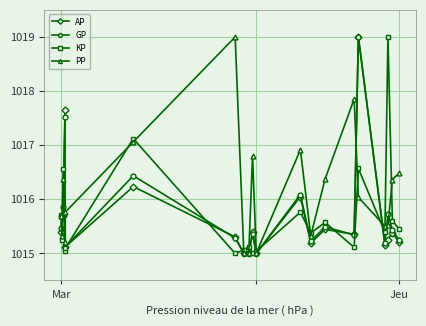

What is the smallest value displayed?

1015.0